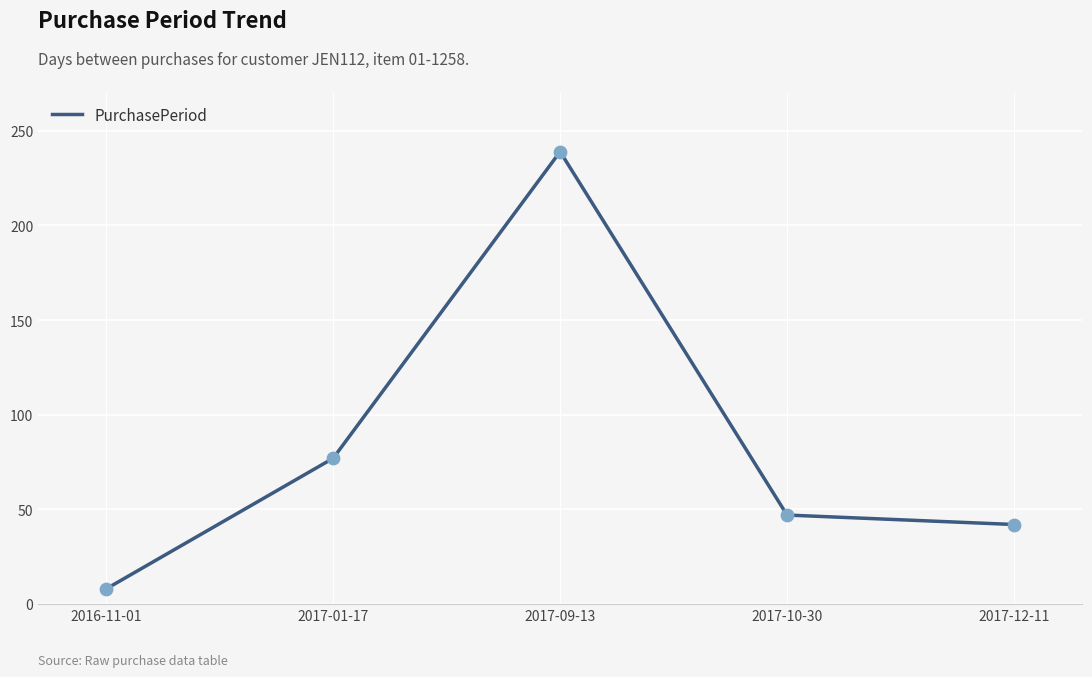

What is the change in value from 2016-11-01 to 2017-10-30?

+39